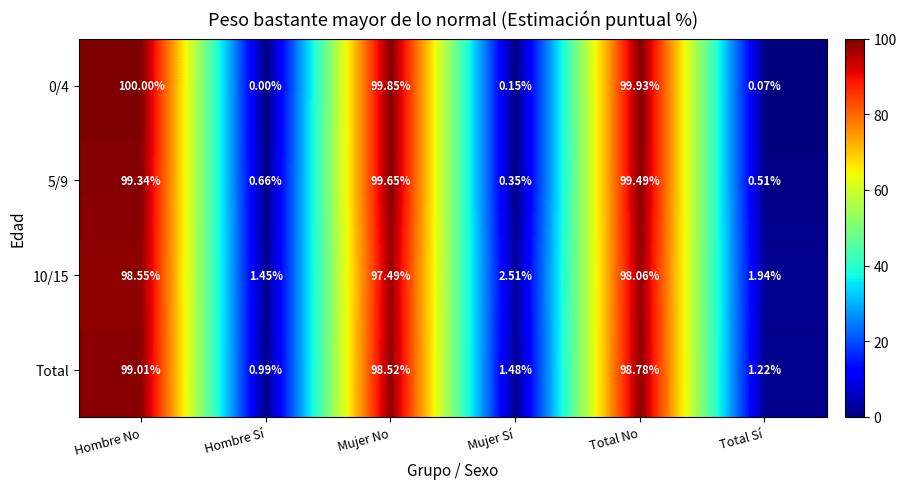

Rank the series by their maximum value, from lowest to highest.

10/15, Total, 5/9, 0/4